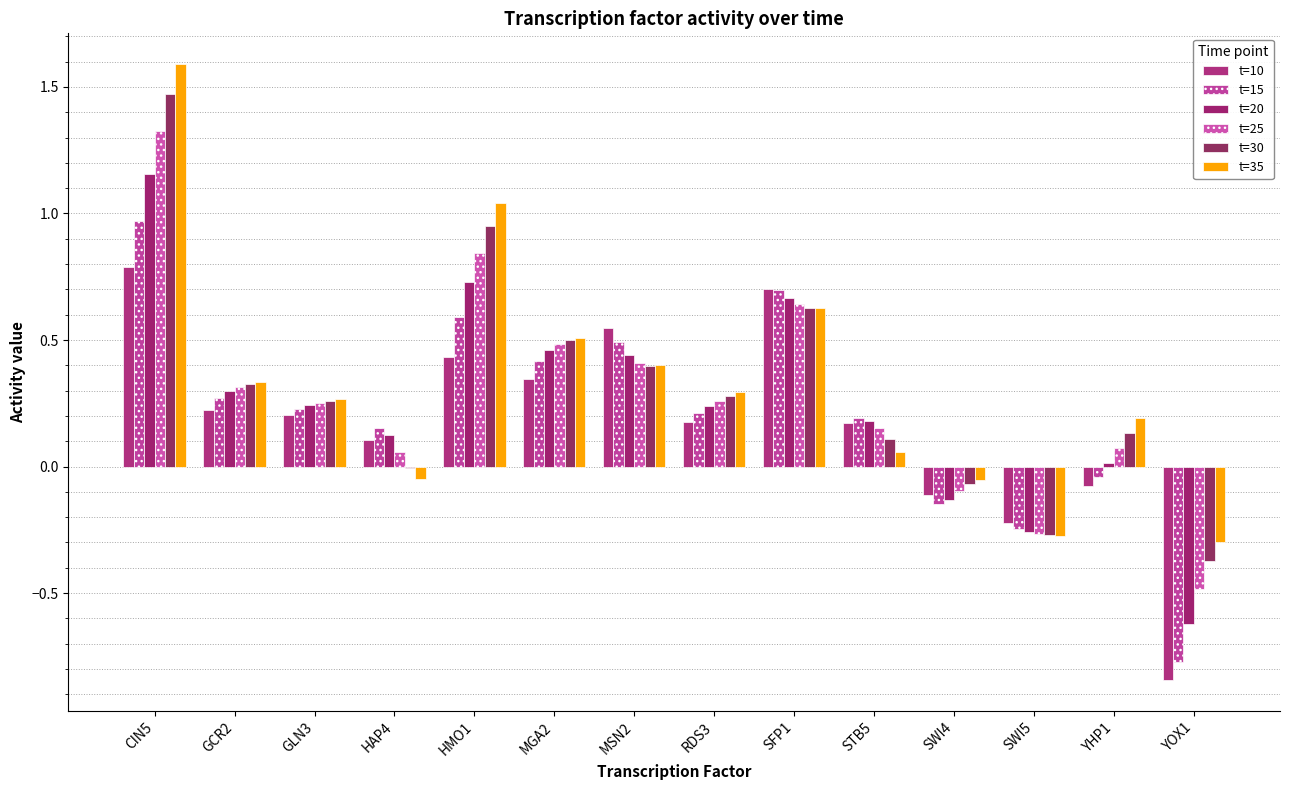

At which label is t=10 closest to 0?

YHP1